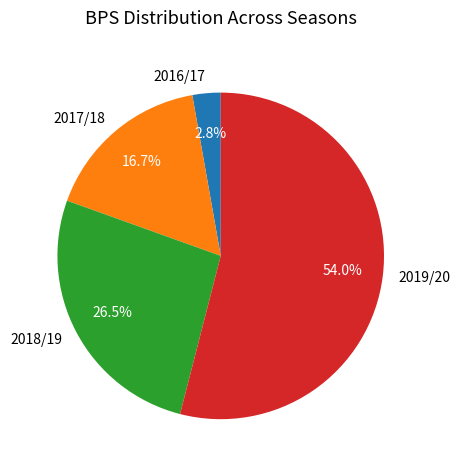

How many slices are in this pie chart?

4